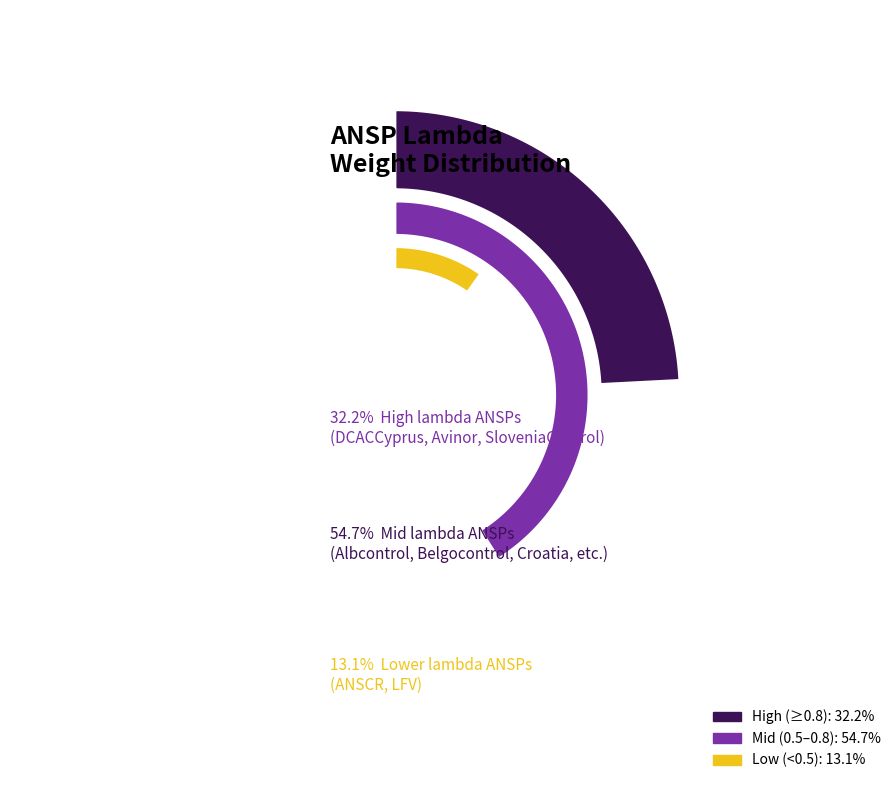

Which has a higher value, DCACCyprus or NAVPortugal(Continental)?

DCACCyprus